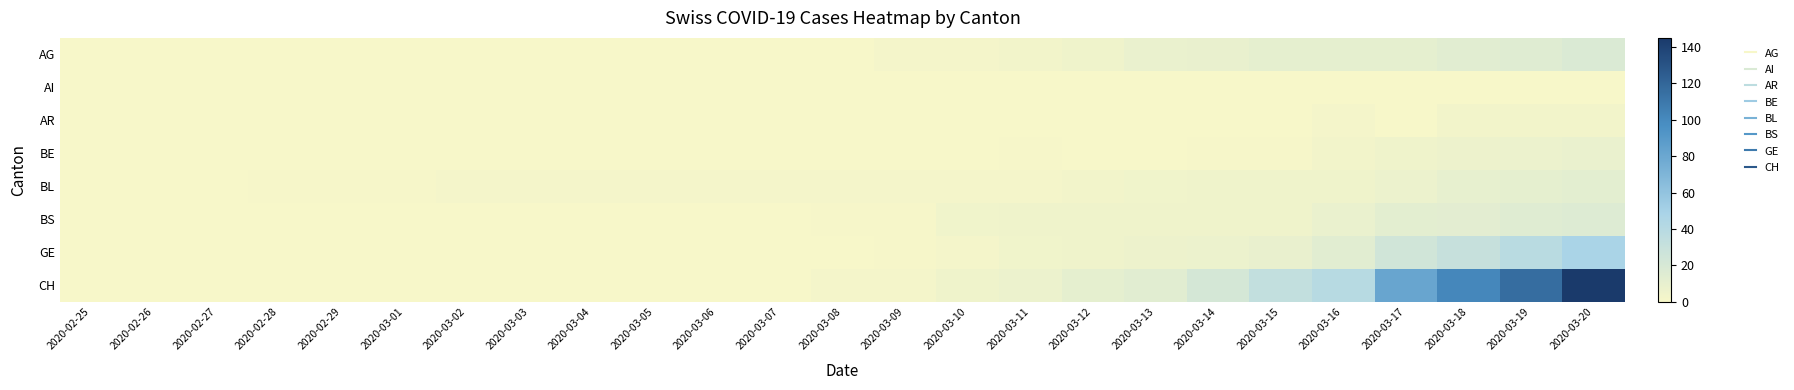

What is the spread (max minus min) of values at 2020-03-18?

101